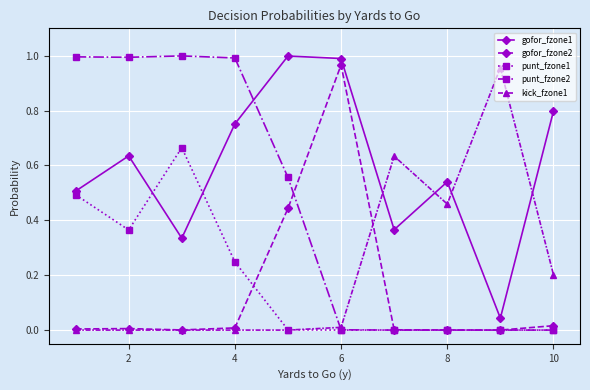

True or false: gofor_fzone2 and gofor_fzone1 intersect in this chart.

False